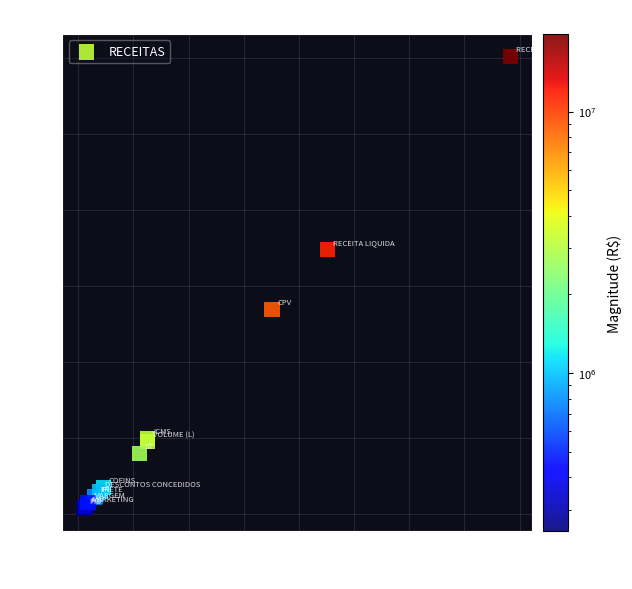

What Y value in the scatter plot is closest to 6087175?

5383042.7